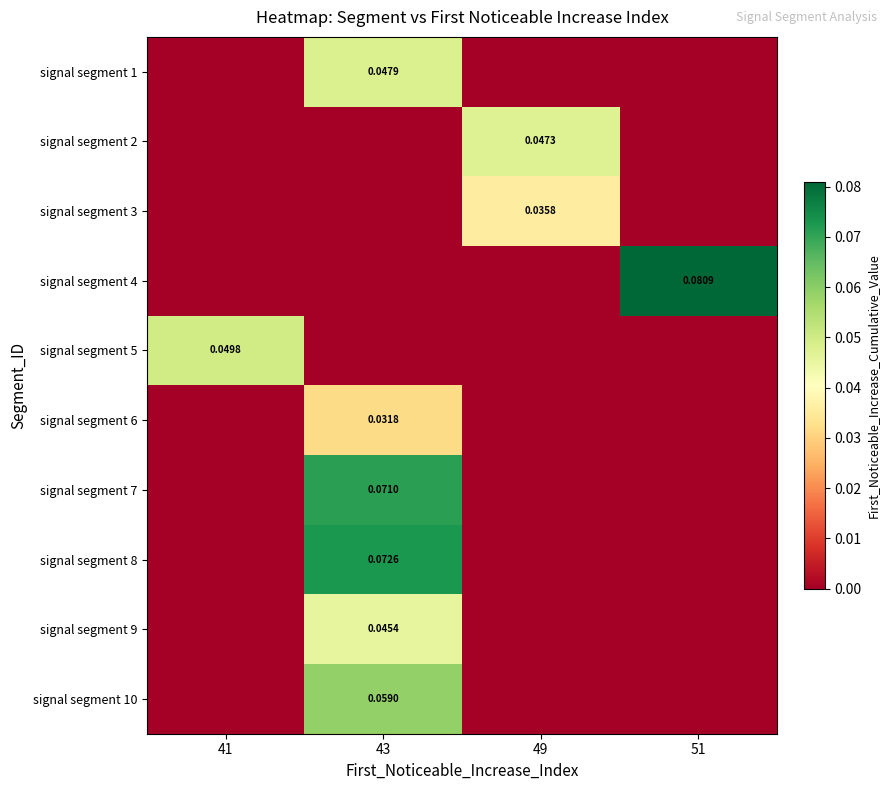

At which category does the chart reach its peak across all series?

51